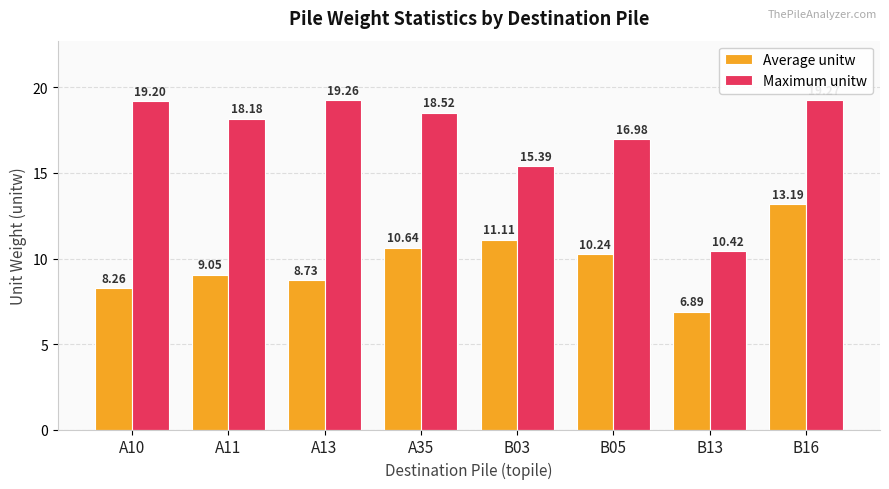

What are all the series names shown in the legend?

Average unitw, Maximum unitw